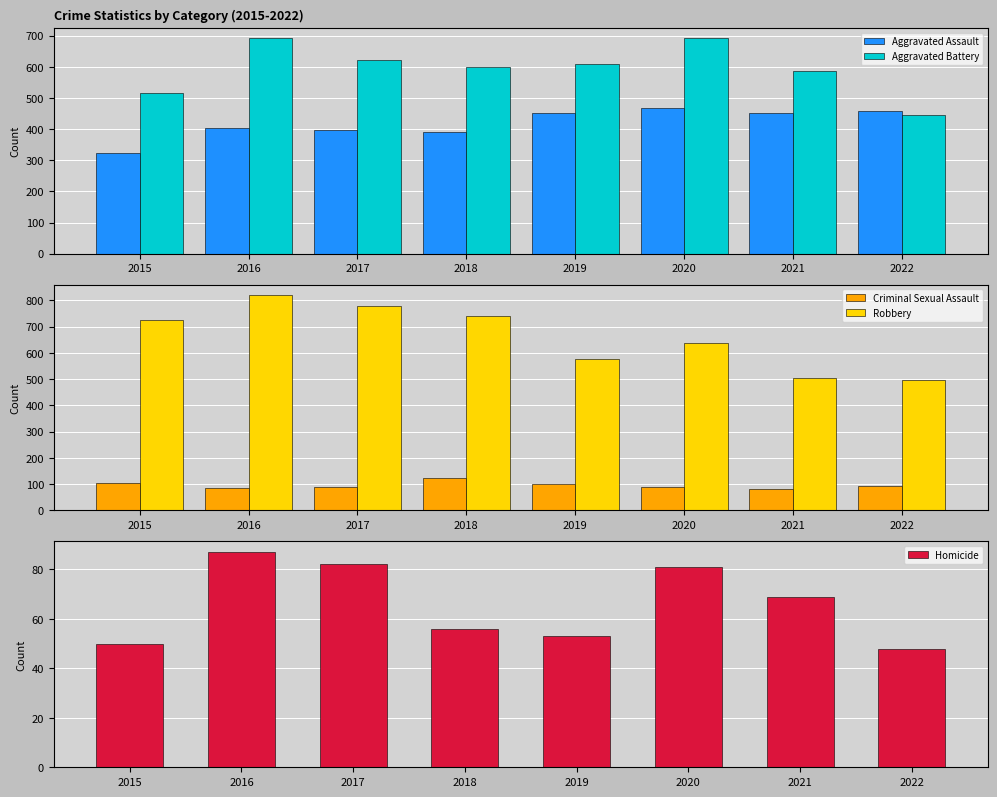

What is the highest value of the Aggravated Assault series?

468